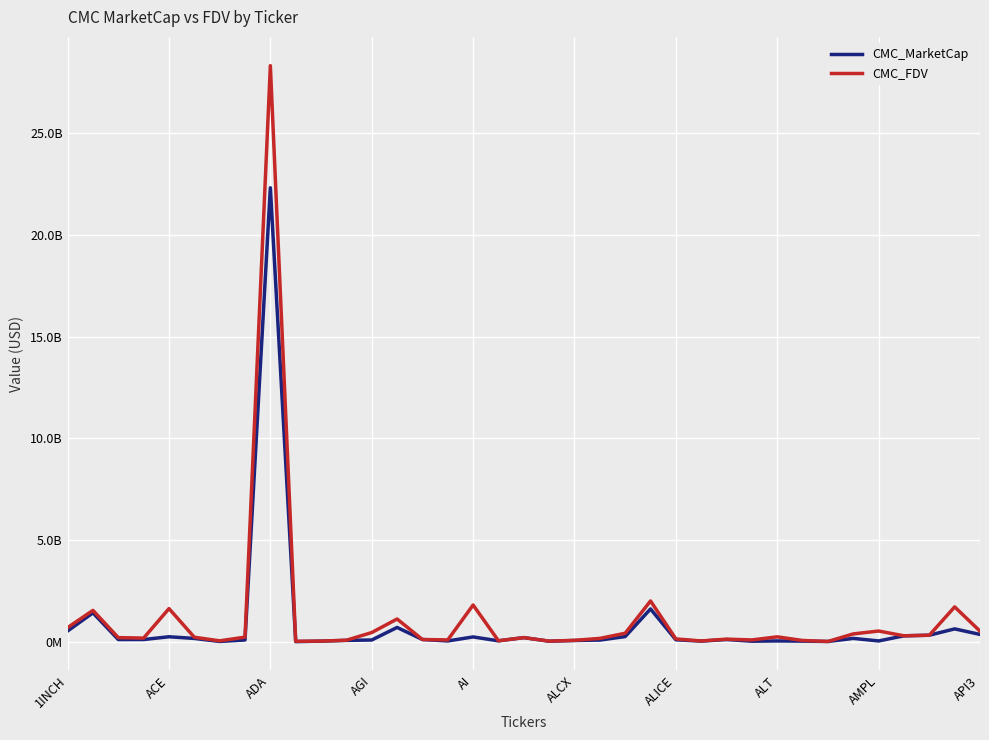

What are all the series names shown in the legend?

CMC_MarketCap, CMC_FDV